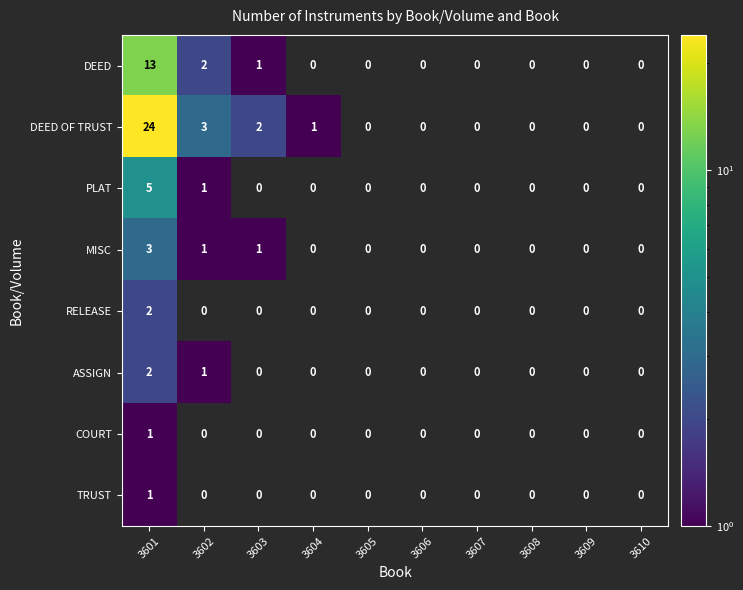

At which category is the sum across all series the highest?

3601